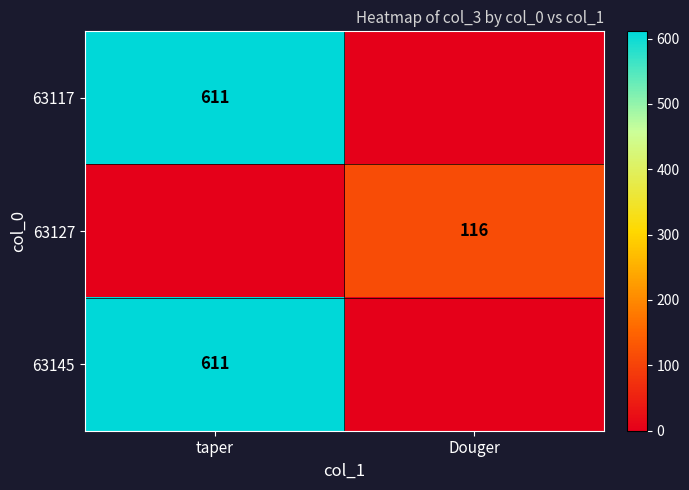

What is the greatest value displayed?

611